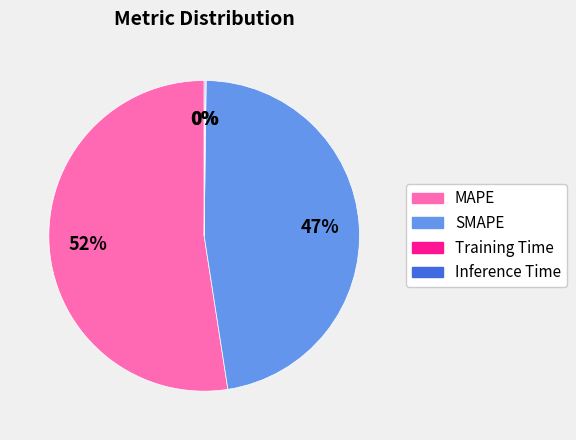

Which slice is the largest?

MAPE